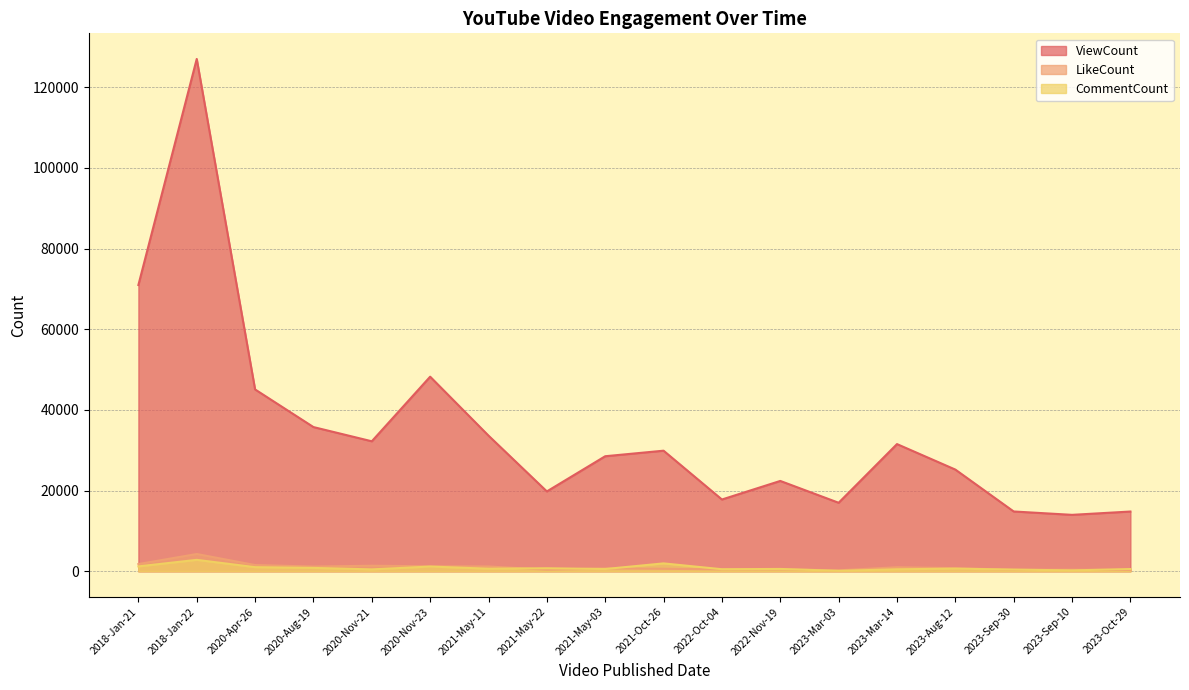

What is the sum of all LikeCount values?

18402